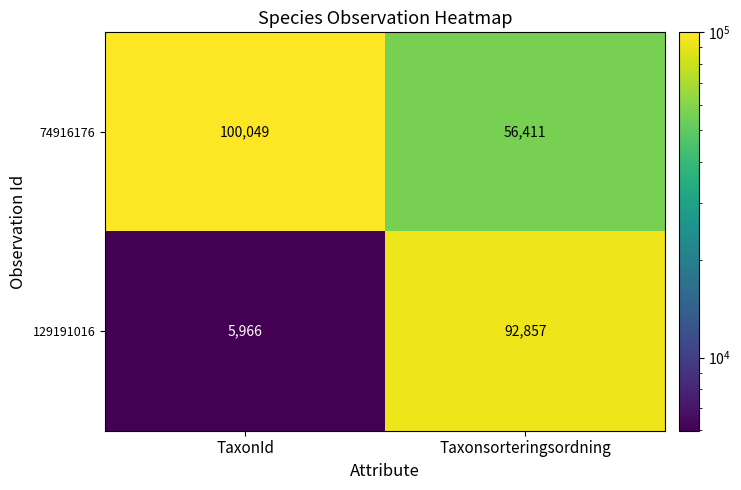

At which category does the chart reach its peak across all series?

TaxonId